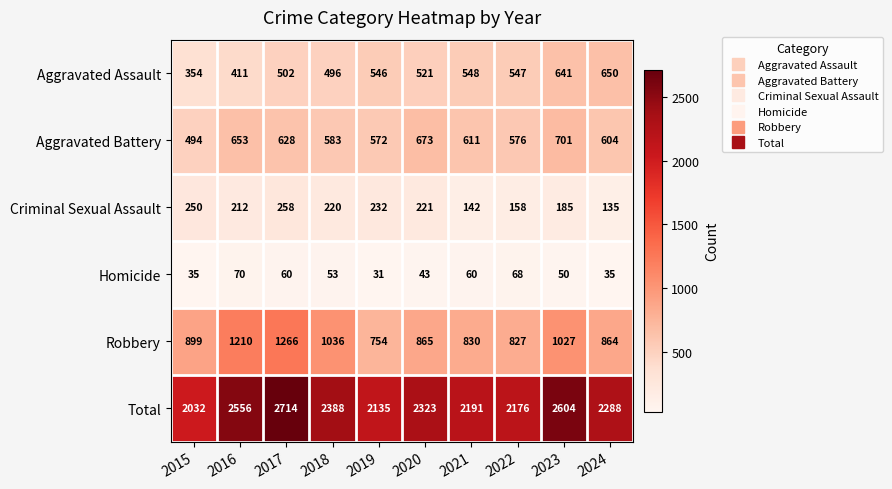

Which series has the widest spread of values?

Total